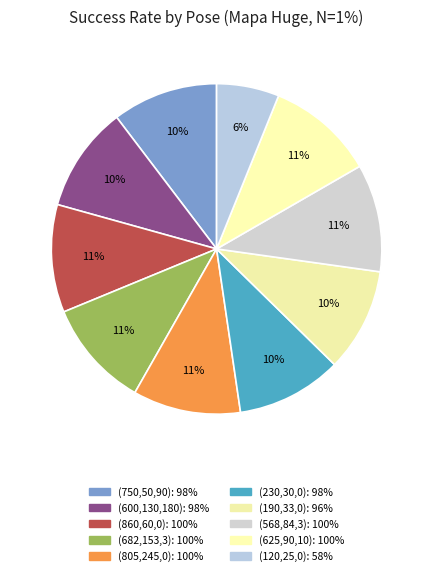

Does any single category account for the majority?

No